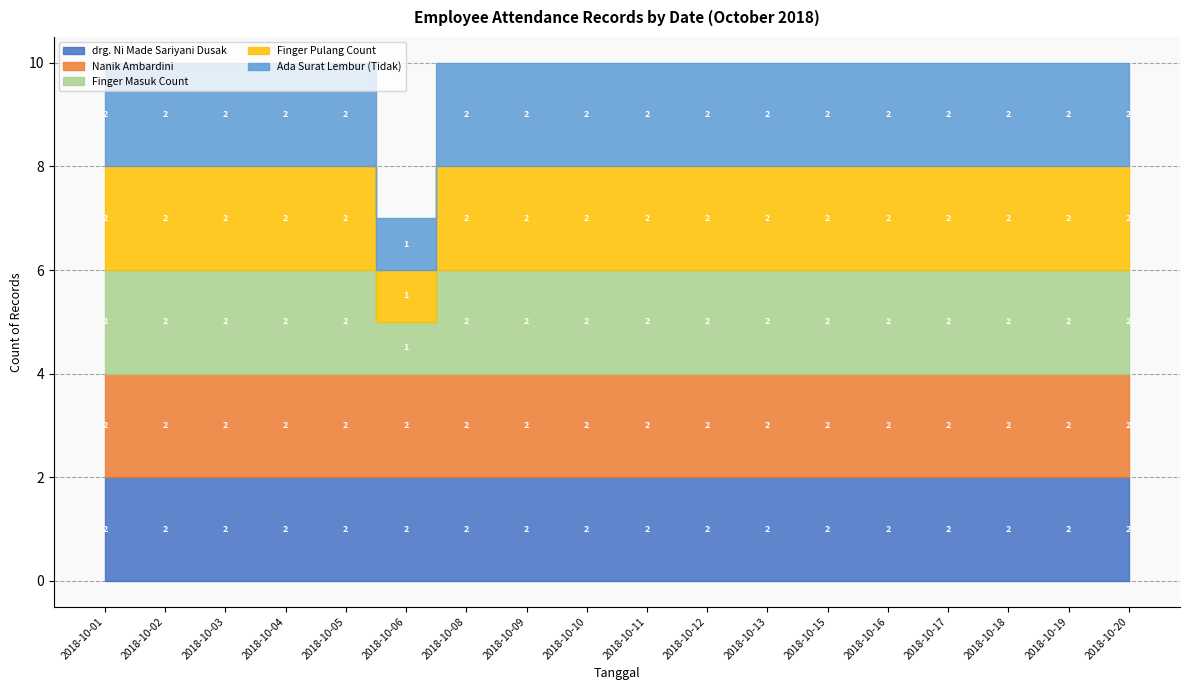

At which label does drg. Ni Made Sariyani Dusak reach its minimum?

2018-10-01